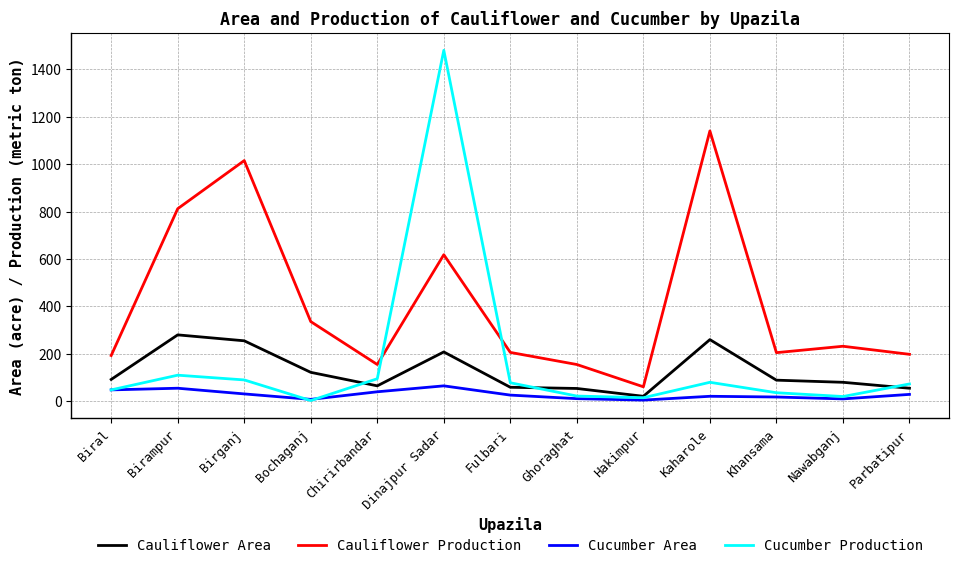

Which series has the widest spread of values?

Cucumber Production